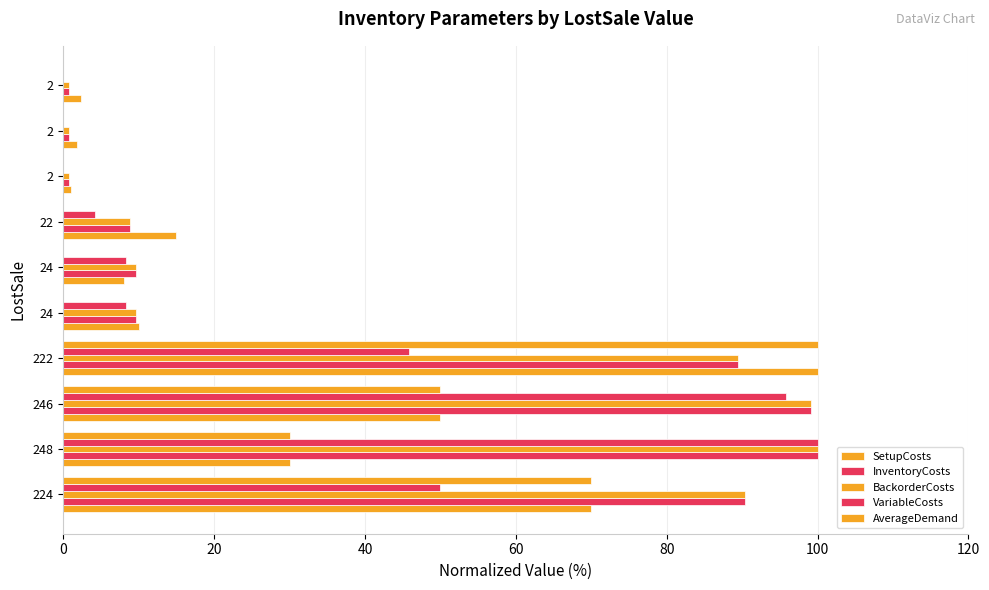

What is the average value of the AverageDemand series?

25.0